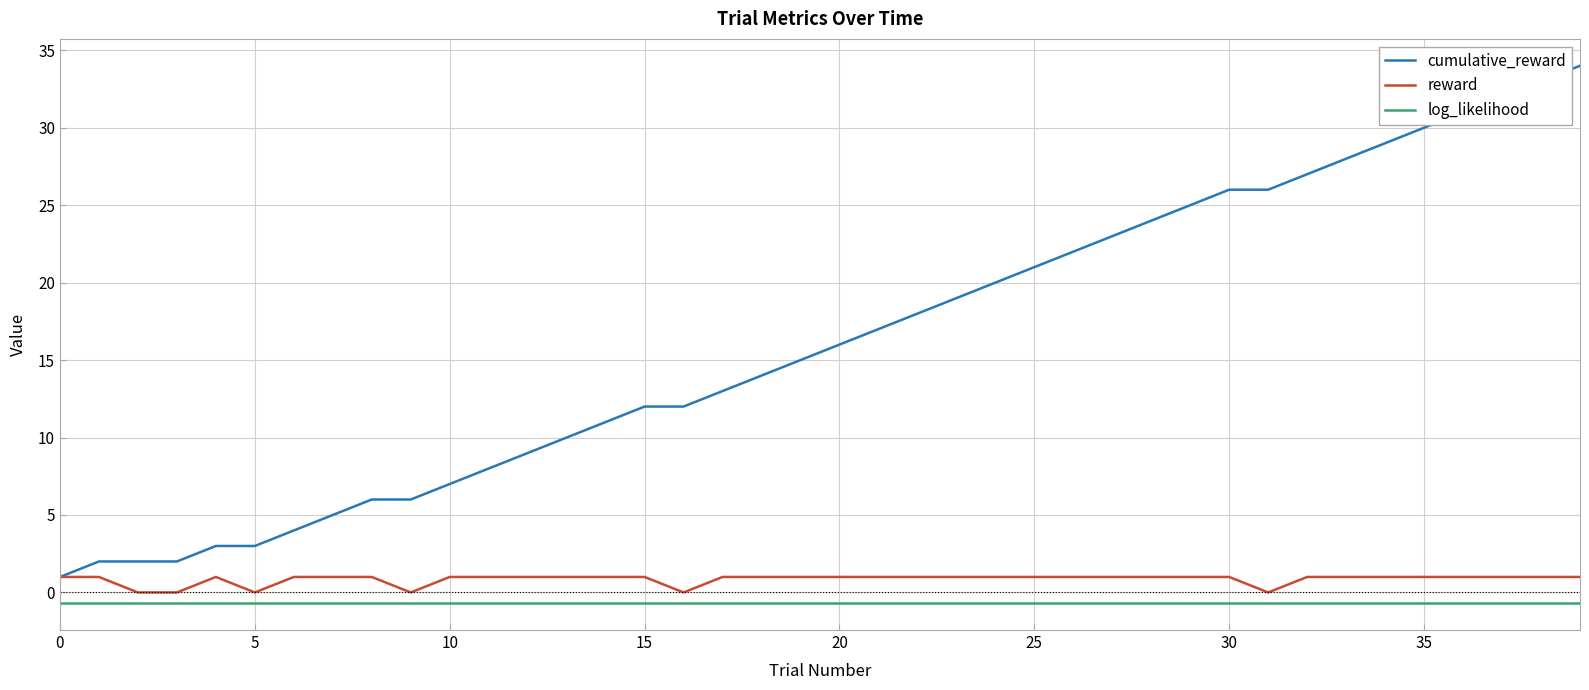

Reading right to left, what are all the values shown in this chart?

cumulative_reward: 34.0	33.0	32.0	31.0	30.0	29.0	28.0	27.0	26.0	26.0	25.0	24.0	23.0	22.0	21.0	20.0	19.0	18.0	17.0	16.0	15.0	14.0	13.0	12.0	12.0	11.0	10.0	9.0	8.0	7.0	6.0	6.0	5.0	4.0	3.0	3.0	2.0	2.0	2.0	1.0
reward: 1.0	1.0	1.0	1.0	1.0	1.0	1.0	1.0	0.0	1.0	1.0	1.0	1.0	1.0	1.0	1.0	1.0	1.0	1.0	1.0	1.0	1.0	1.0	0.0	1.0	1.0	1.0	1.0	1.0	1.0	0.0	1.0	1.0	1.0	0.0	1.0	0.0	0.0	1.0	1.0
log_likelihood: -0.7	-0.7	-0.7	-0.7	-0.7	-0.7	-0.7	-0.7	-0.7	-0.7	-0.7	-0.7	-0.7	-0.7	-0.7	-0.7	-0.7	-0.7	-0.7	-0.7	-0.7	-0.7	-0.7	-0.7	-0.7	-0.7	-0.7	-0.7	-0.7	-0.7	-0.7	-0.7	-0.7	-0.7	-0.7	-0.7	-0.7	-0.7	-0.7	-0.7